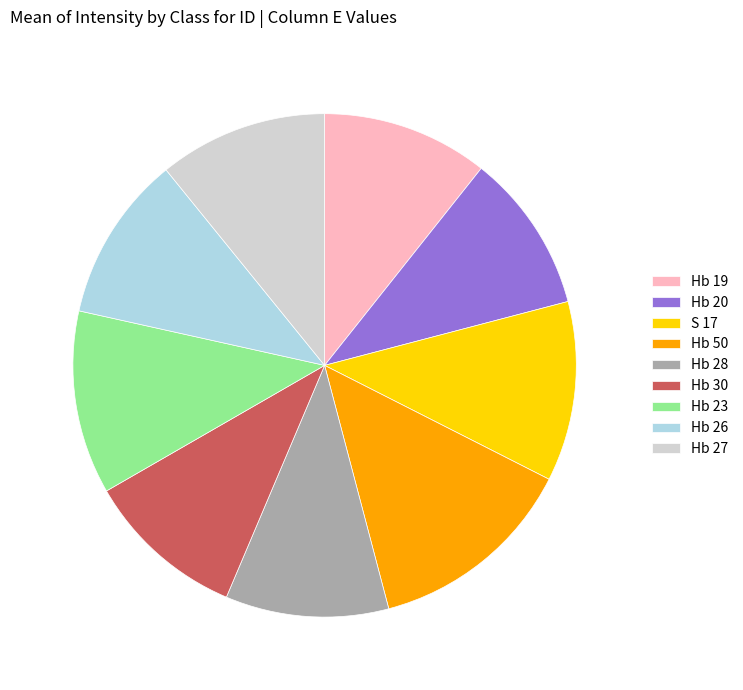

Which slice is the largest?

Hb 50